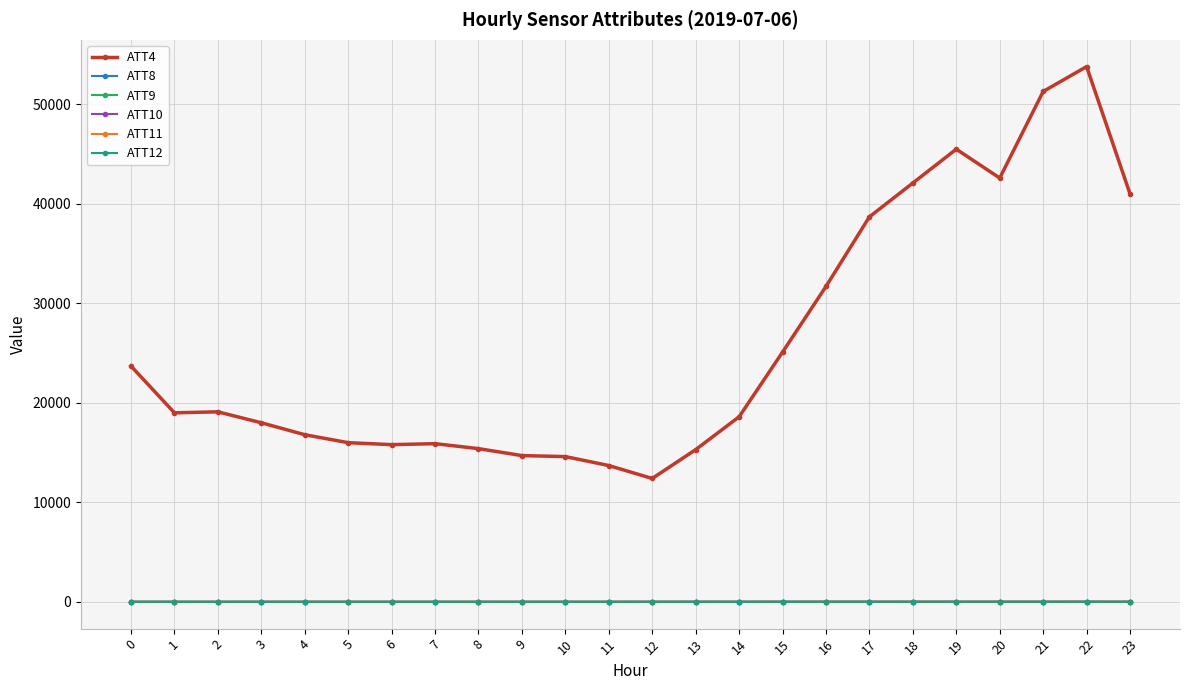

True or false: ATT11 has more than 1 interior local peaks.

True